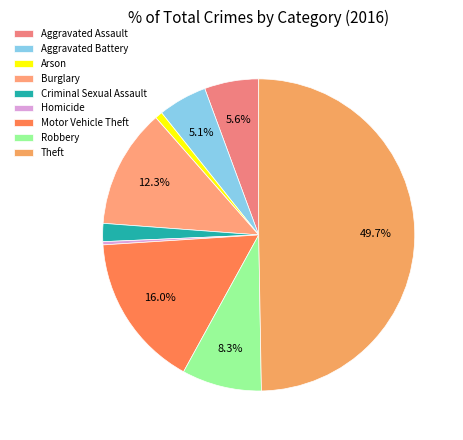

Is the sum of Robbery and Arson greater than half?

No